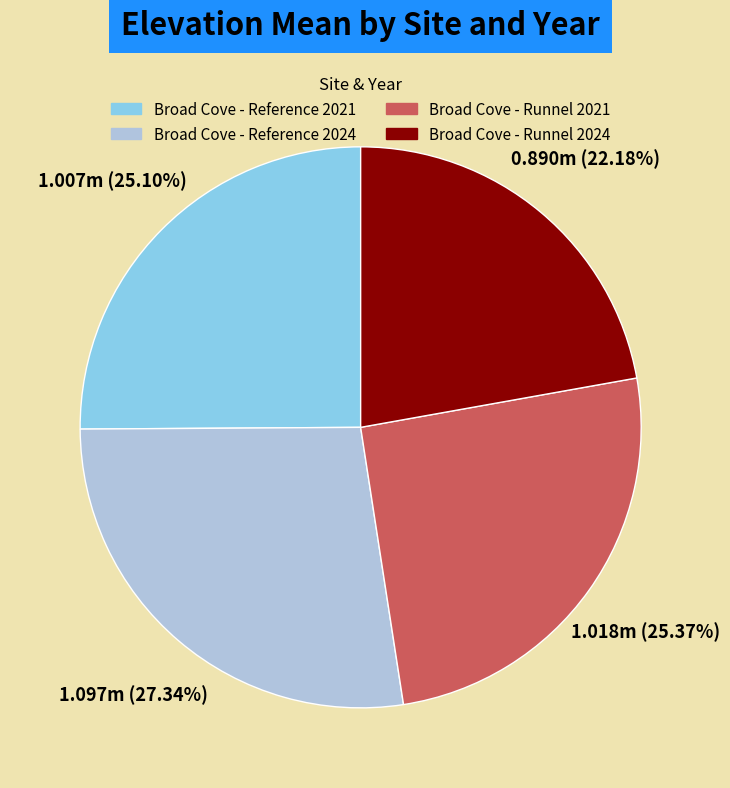

Between Broad Cove - Runnel 2024 and Broad Cove - Reference 2021, which is larger?

Broad Cove - Reference 2021